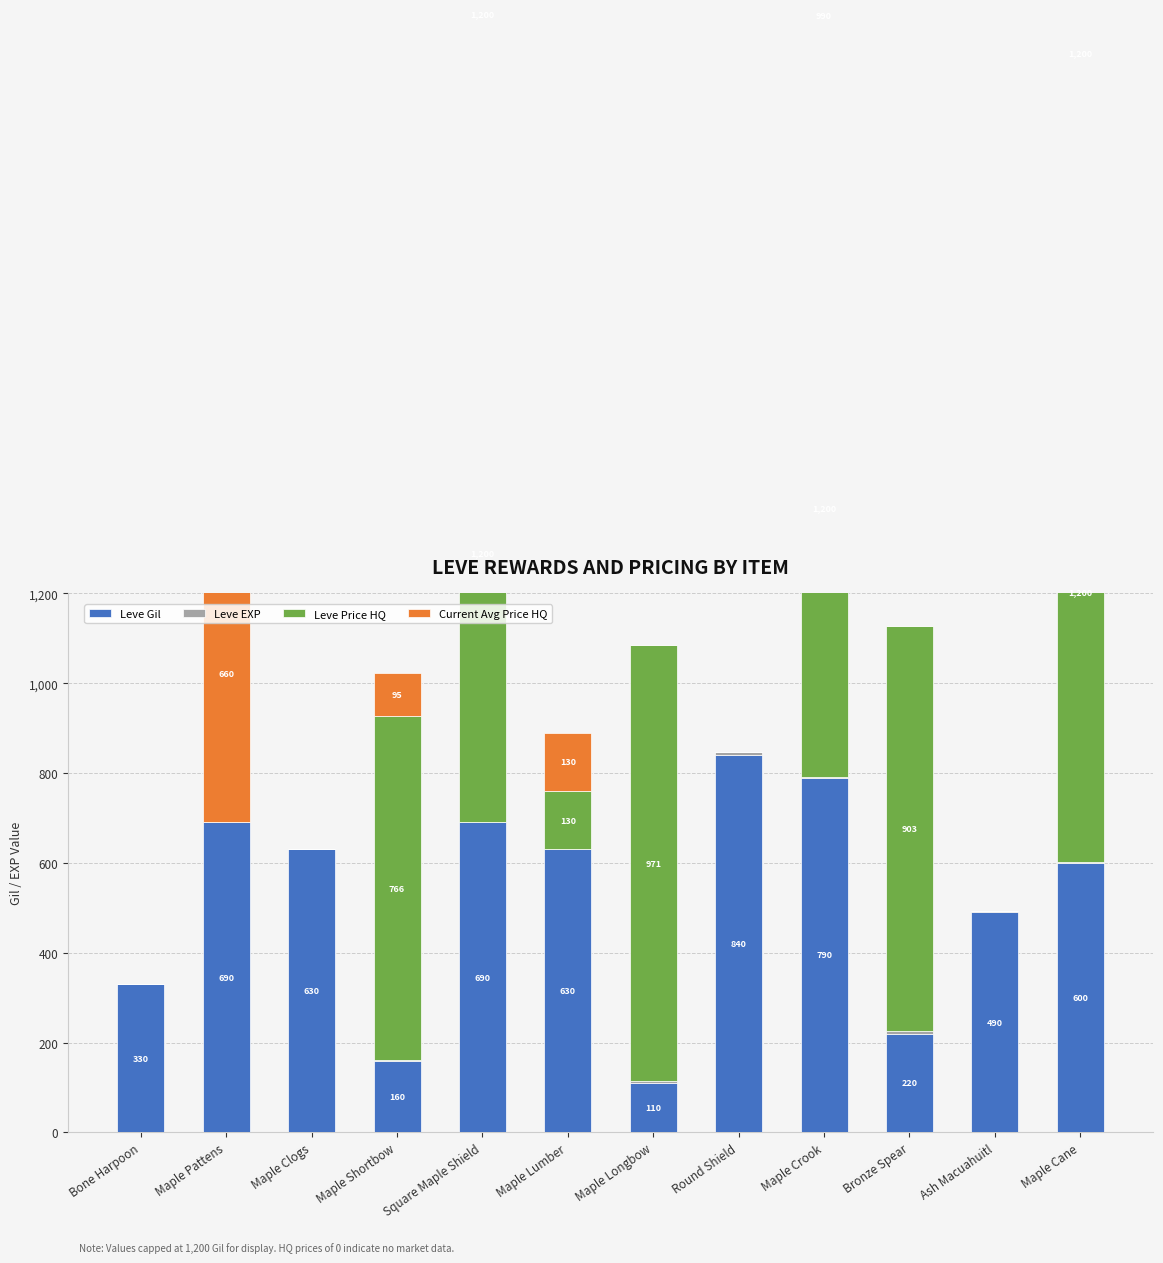

Which series has the largest total across all categories?

Leve Price HQ